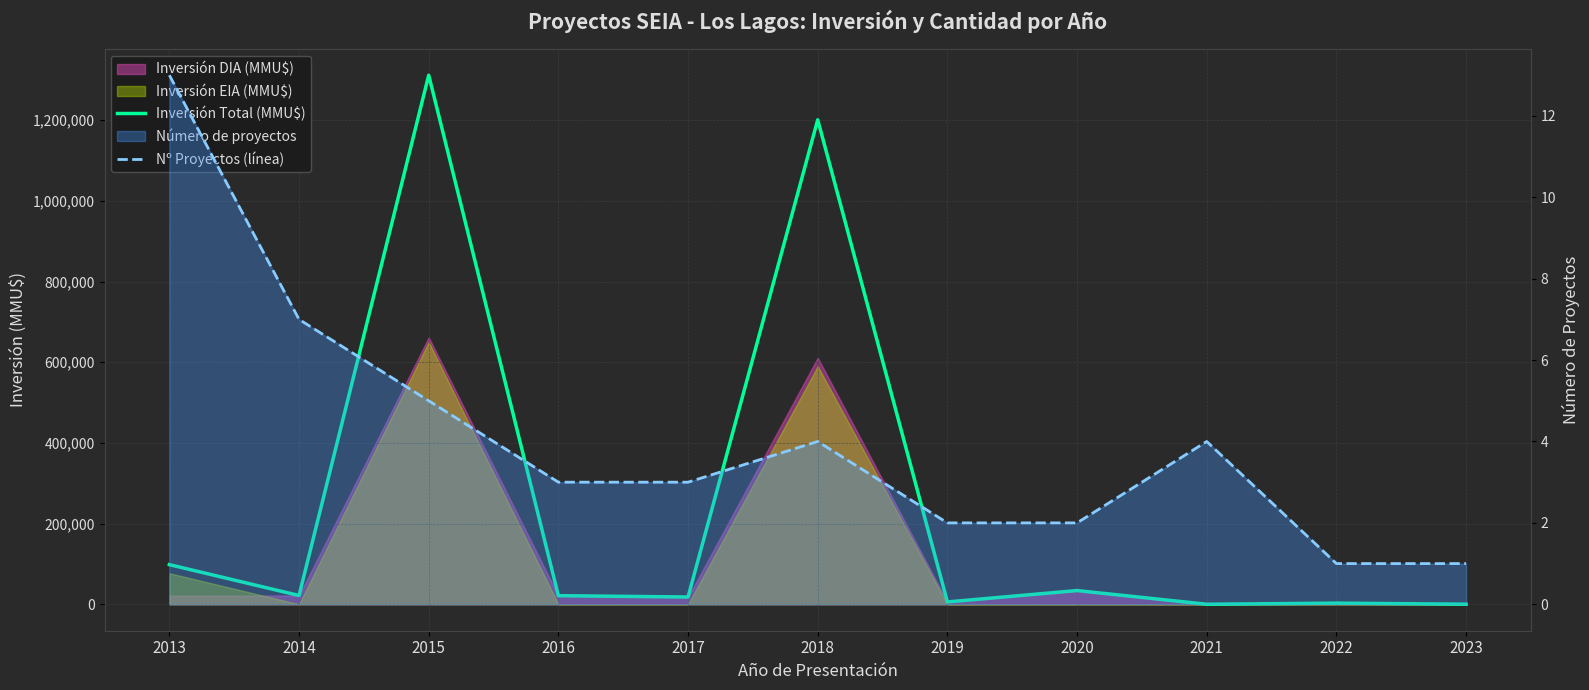

The Nº Proyectos (línea) series shows 3 at 2014. True or false?

False